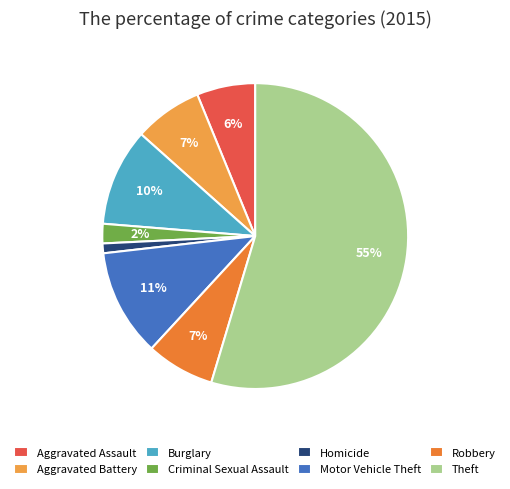

Does Motor Vehicle Theft represent more than half of the total?

No